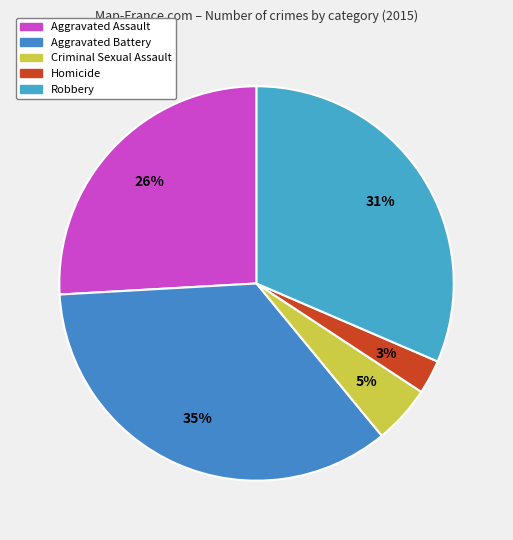

Is it true that Robbery is 17% of the pie?

False